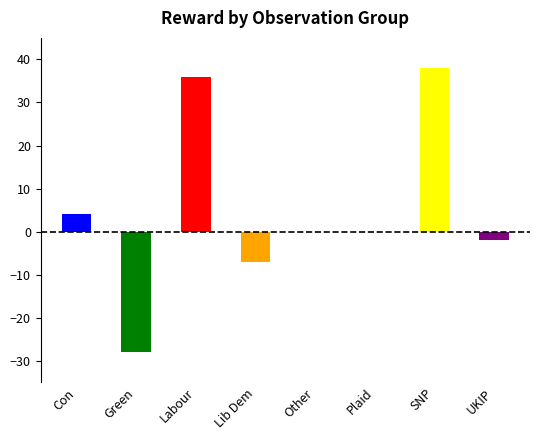

Which category has the highest value across all series?

SNP